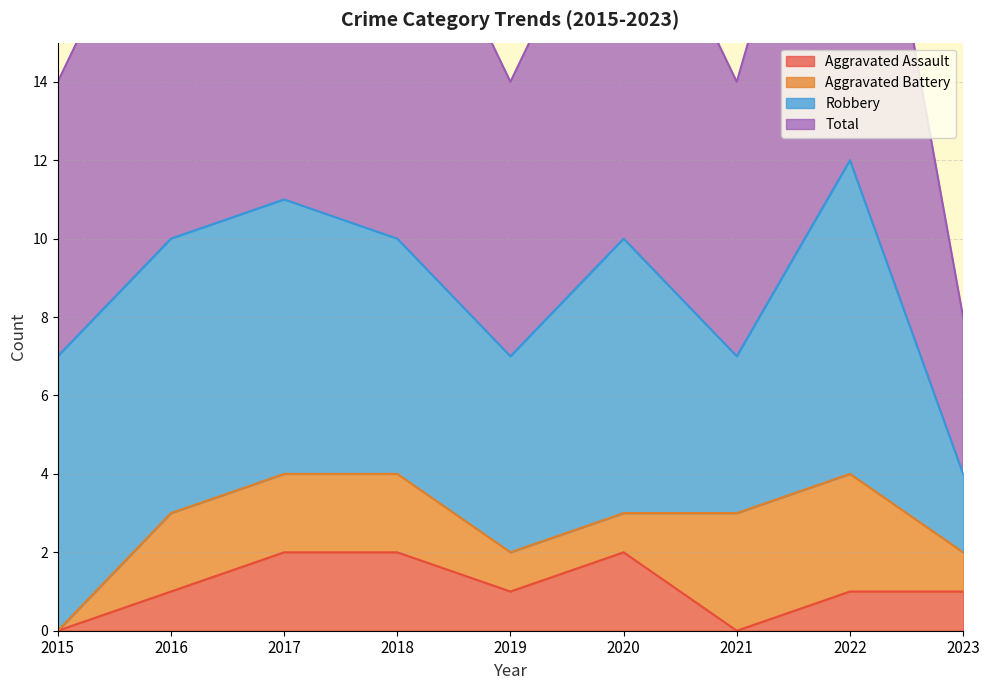

Does the chart have visible grid lines?

Yes